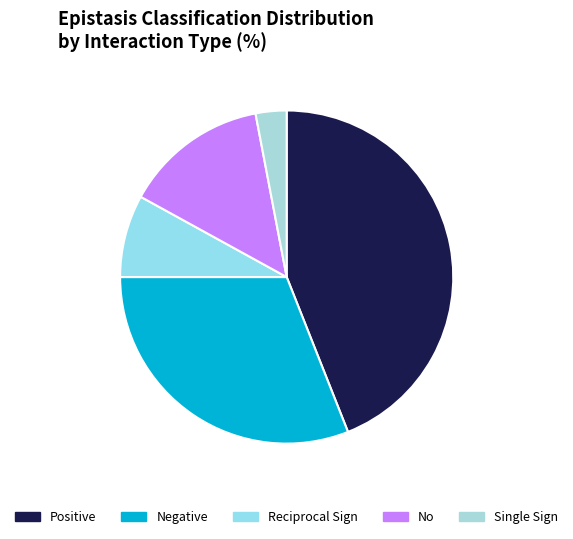

Rank the categories by value from lowest to highest.

Single Sign, Reciprocal Sign, No, Negative, Positive